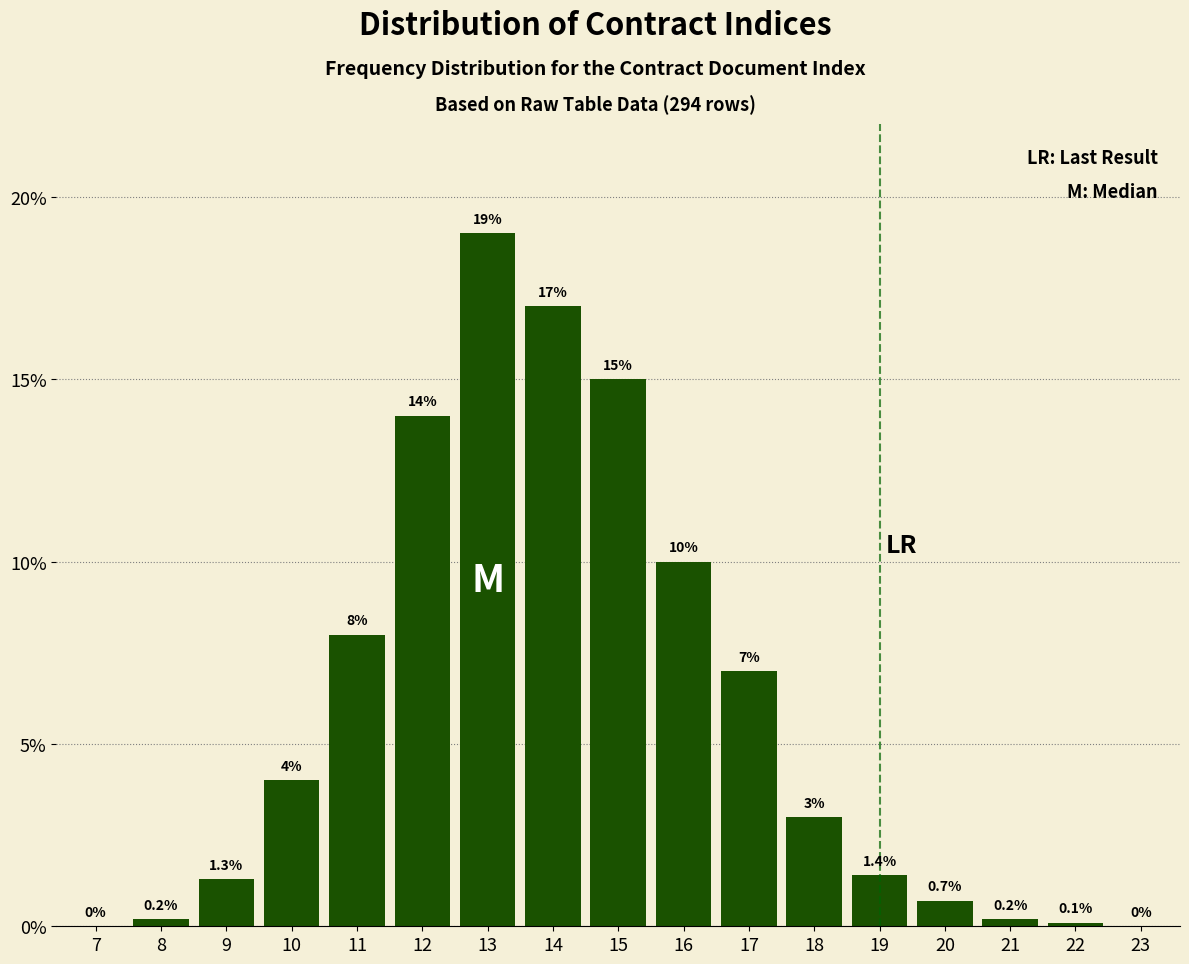

Reading left to right, what are all the values shown in this chart?

7=0.0	8=0.2	9=1.3	10=4.0	11=8.0	12=14.0	13=19.0	14=17.0	15=15.0	16=10.0	17=7.0	18=3.0	19=1.4	20=0.7	21=0.2	22=0.1	23=0.0